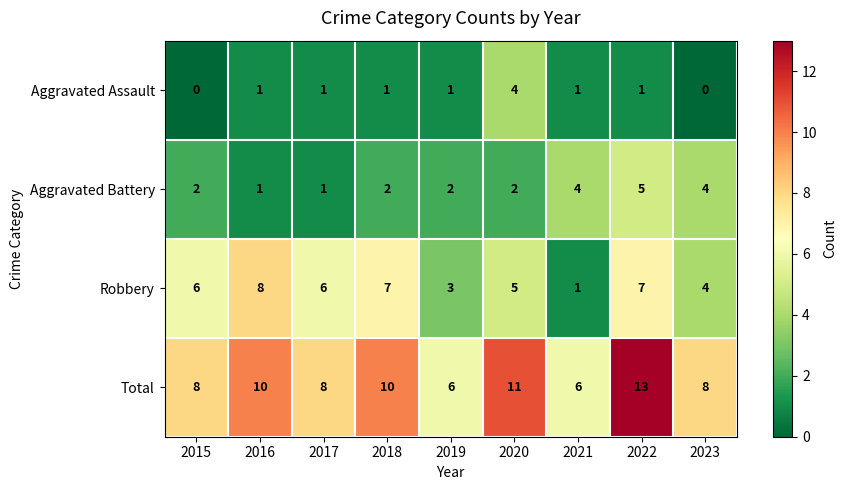

Count the Total values in the range 8 to 10.

5